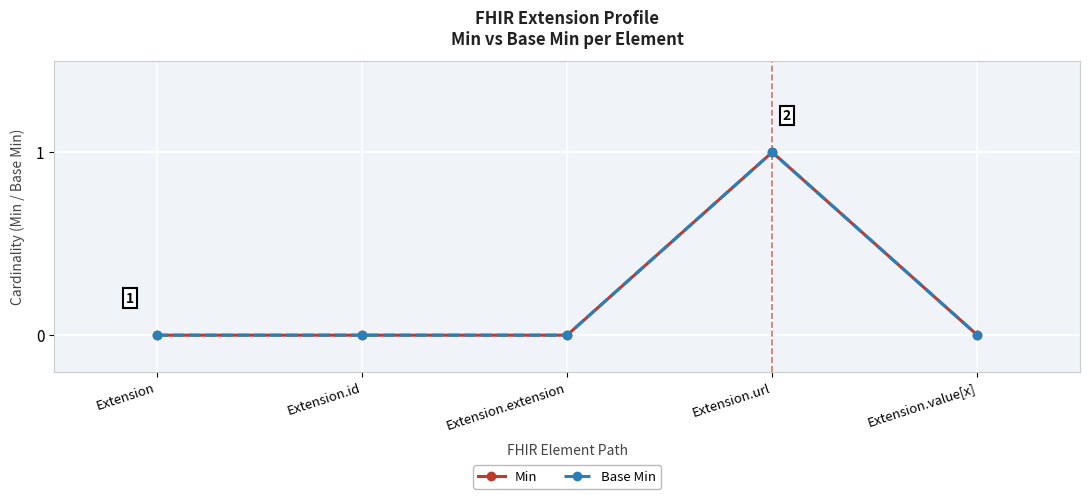

Does the chart have visible grid lines?

Yes